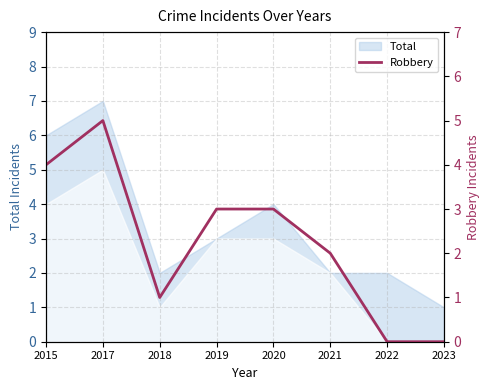

What is the change in value from 2015 to 2019?

-1